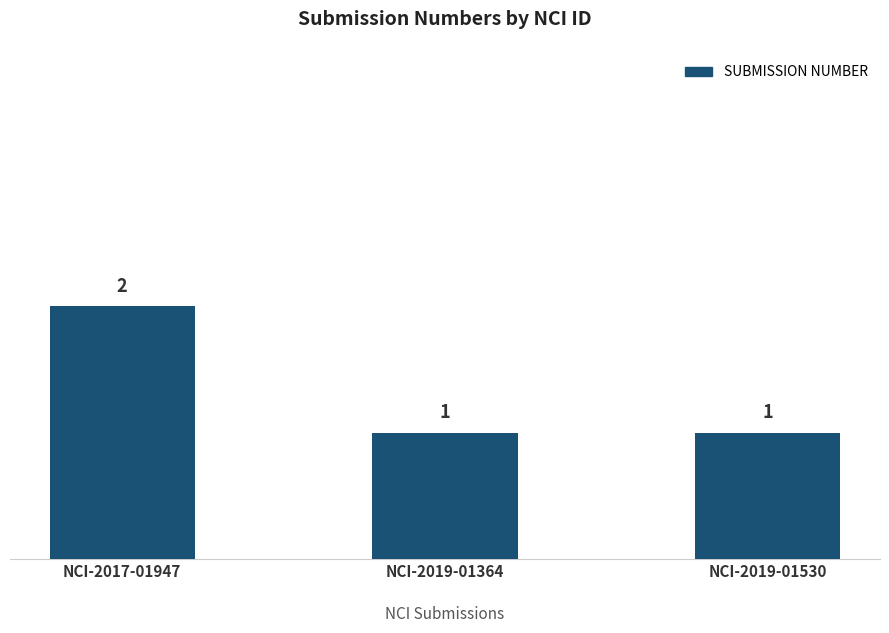

The chart shows a value of 2 at NCI-2017-01947. True or false?

True